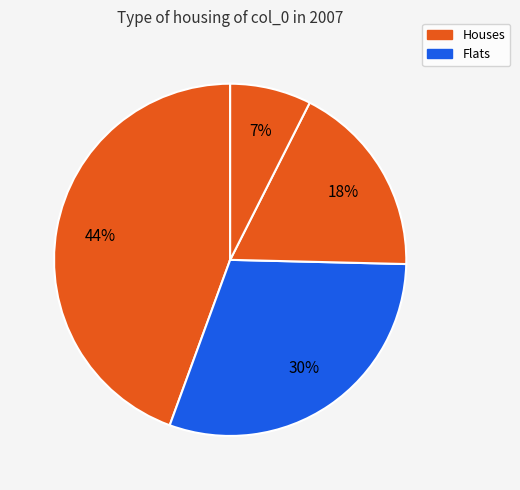

Count the number of slices in the pie.

4